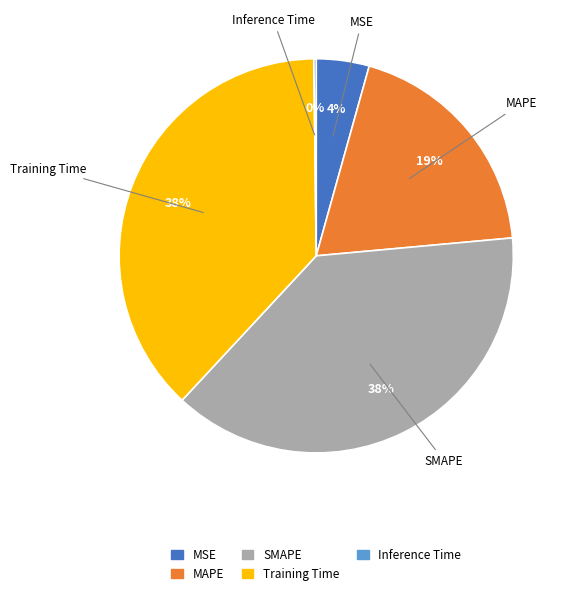

To the nearest percent, what is the combined percentage of MAPE and SMAPE?

58%